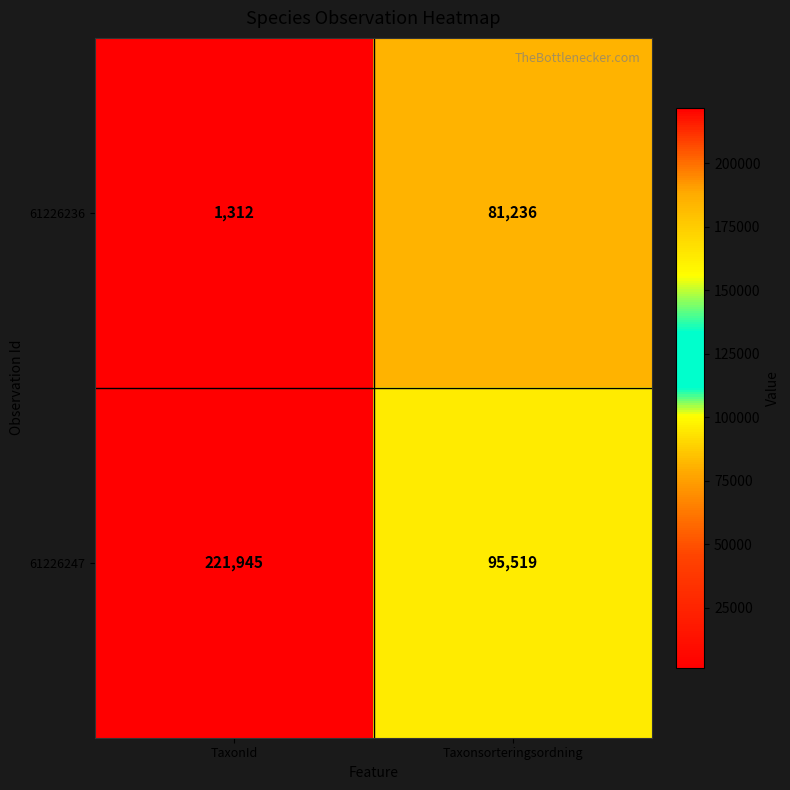

What is the sum of all 61226247 values?

317464